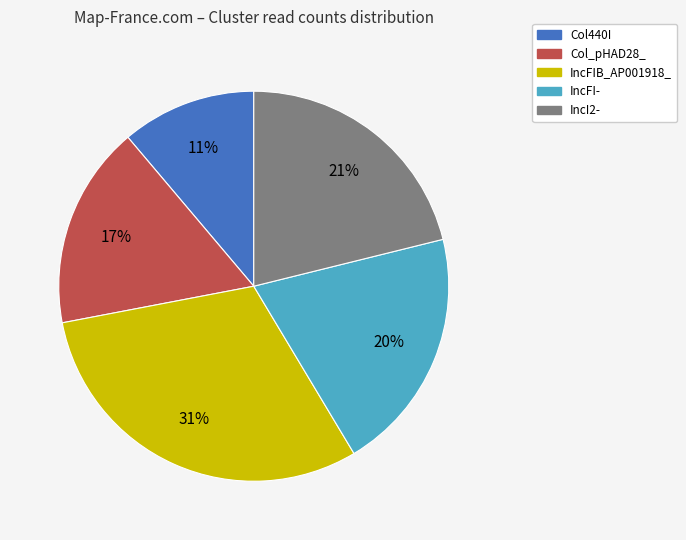

How many segments does this pie chart have?

5